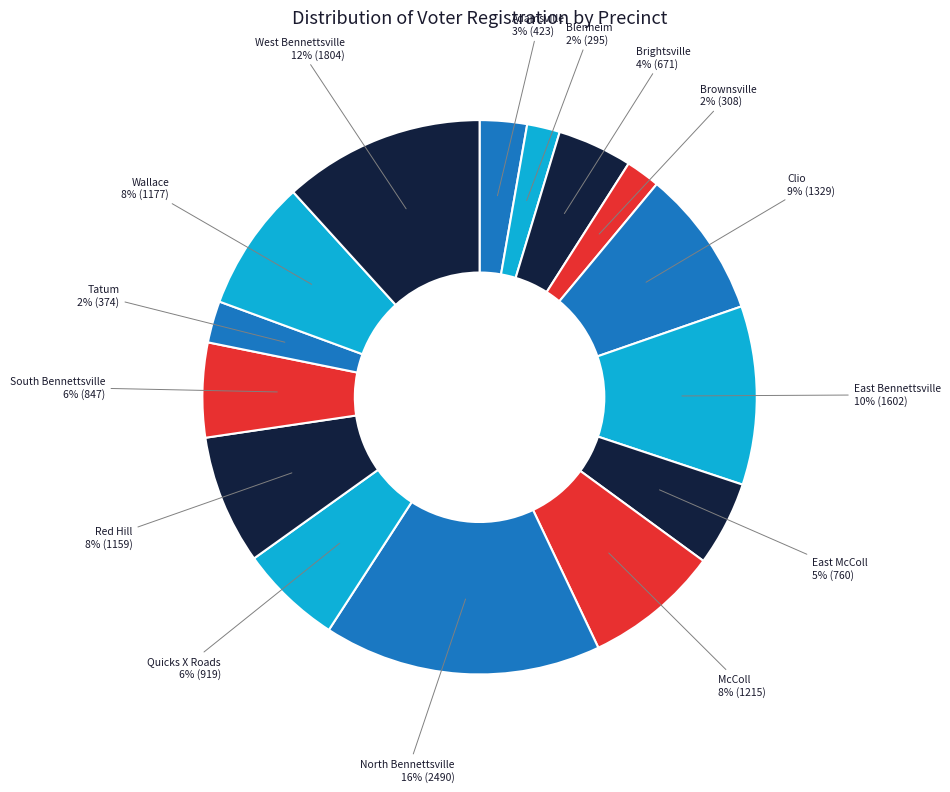

Count the number of slices in the pie.

15